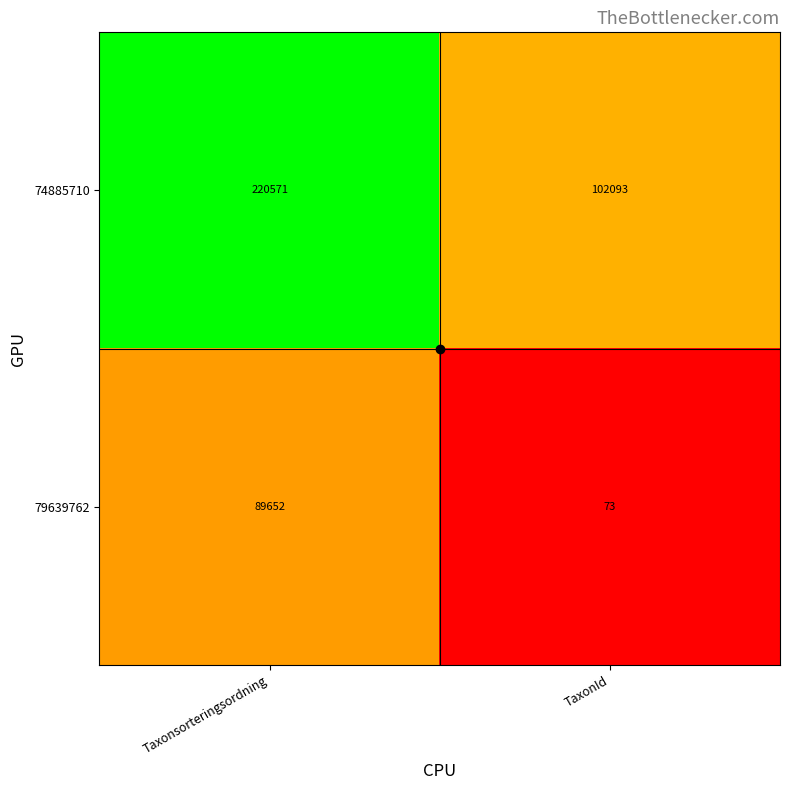

Between Taxonsorteringsordning and TaxonId, which series saw the biggest shift?

74885710